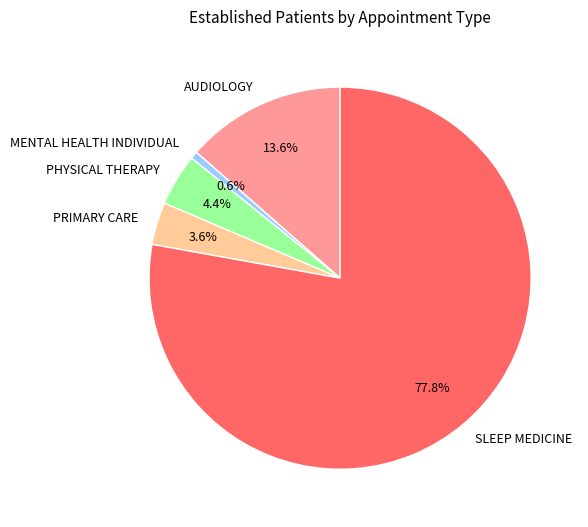

Which category accounts for the majority?

SLEEP MEDICINE